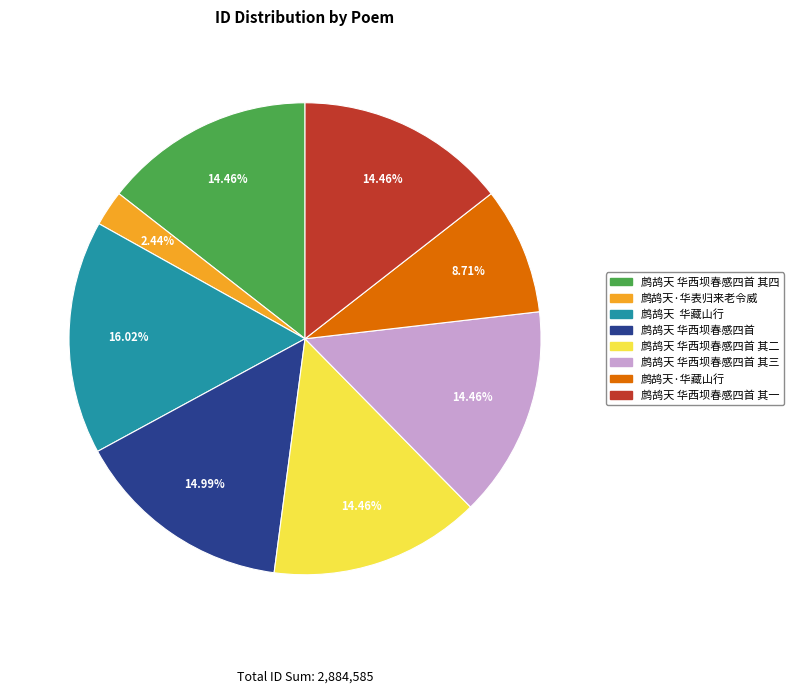

To the nearest percent, what is the average slice percentage?

12%